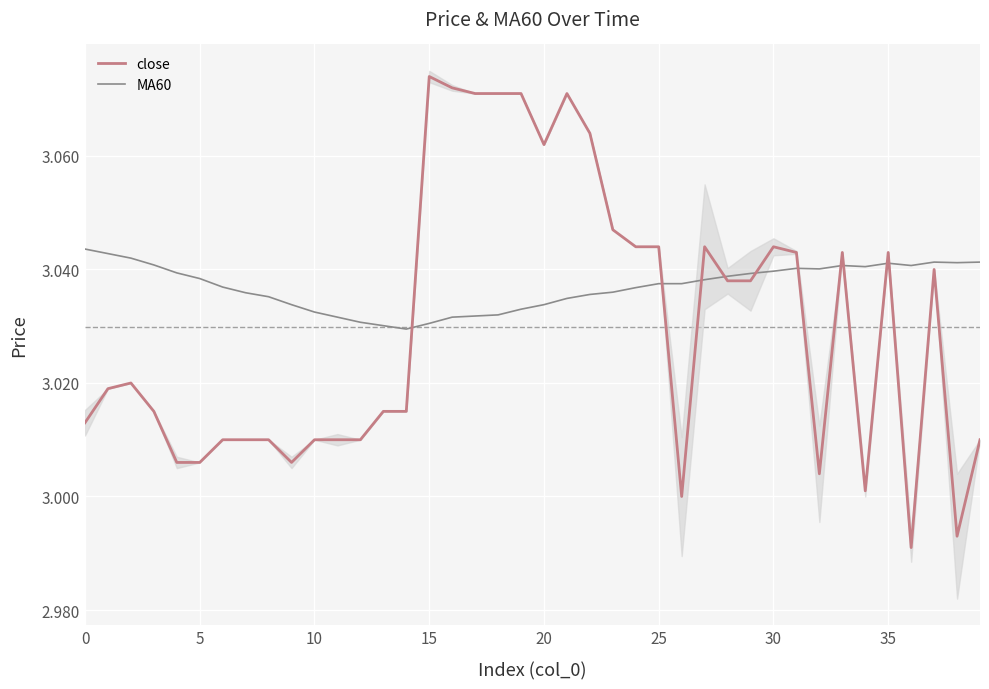

What is the value of the MA60 point at the 16th from the left?

3.0